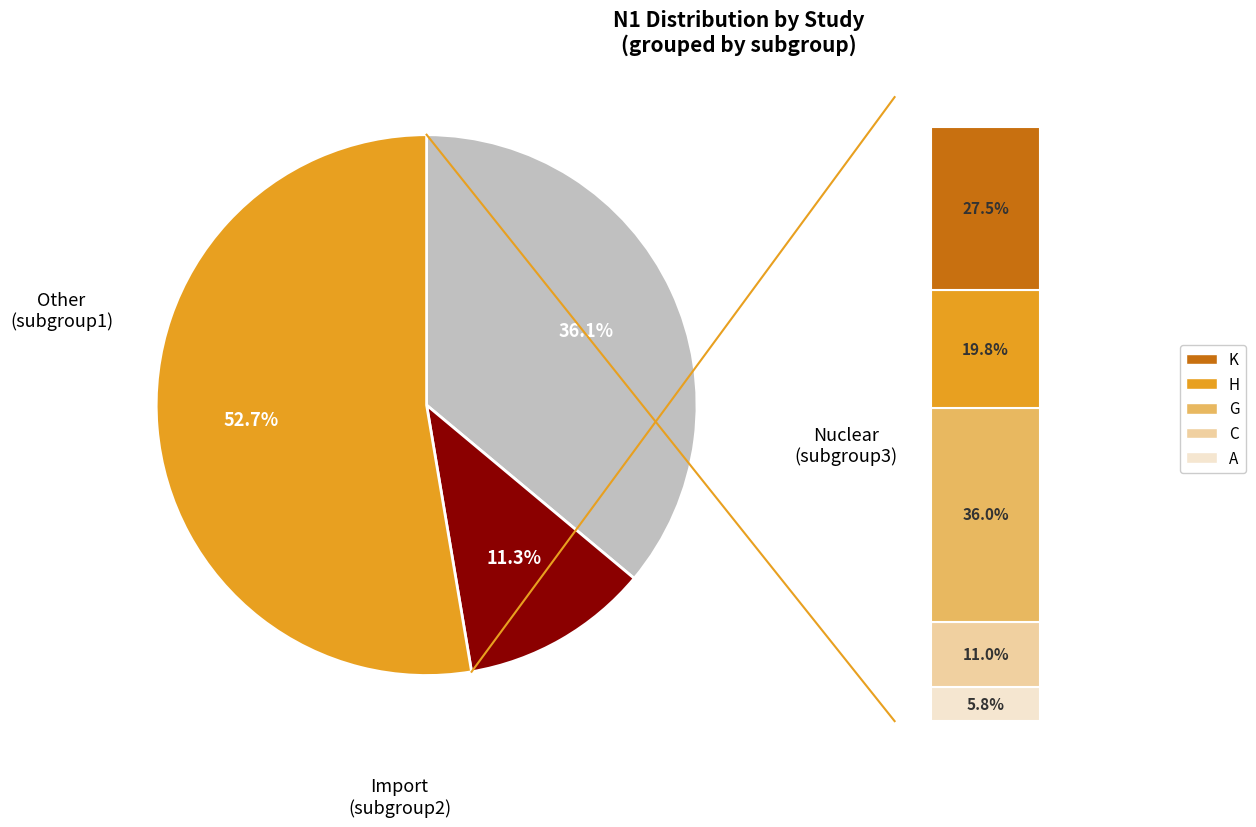

The D slice represents 15% of the pie. True or false?

False